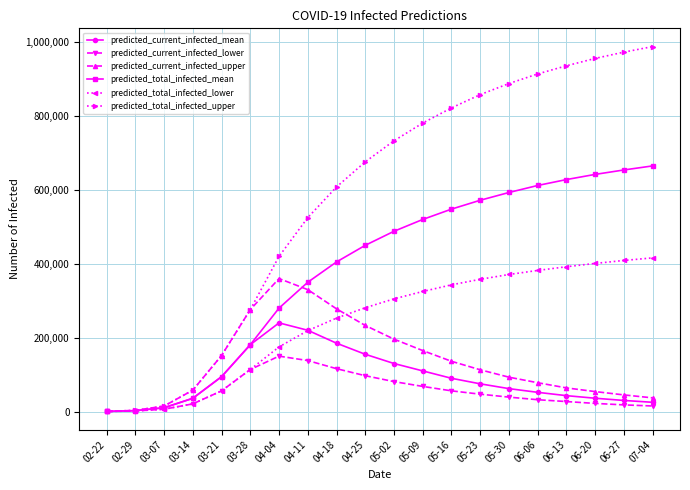

Which series has the largest total across all categories?

predicted_total_infected_upper